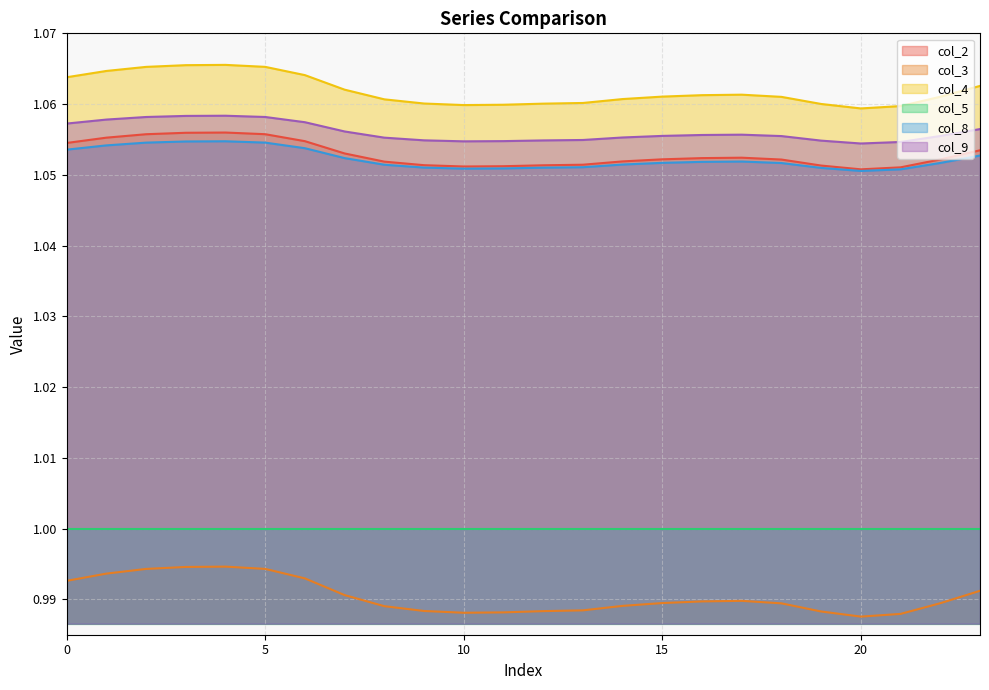

What is the difference between the highest and lowest values at 1?

0.1